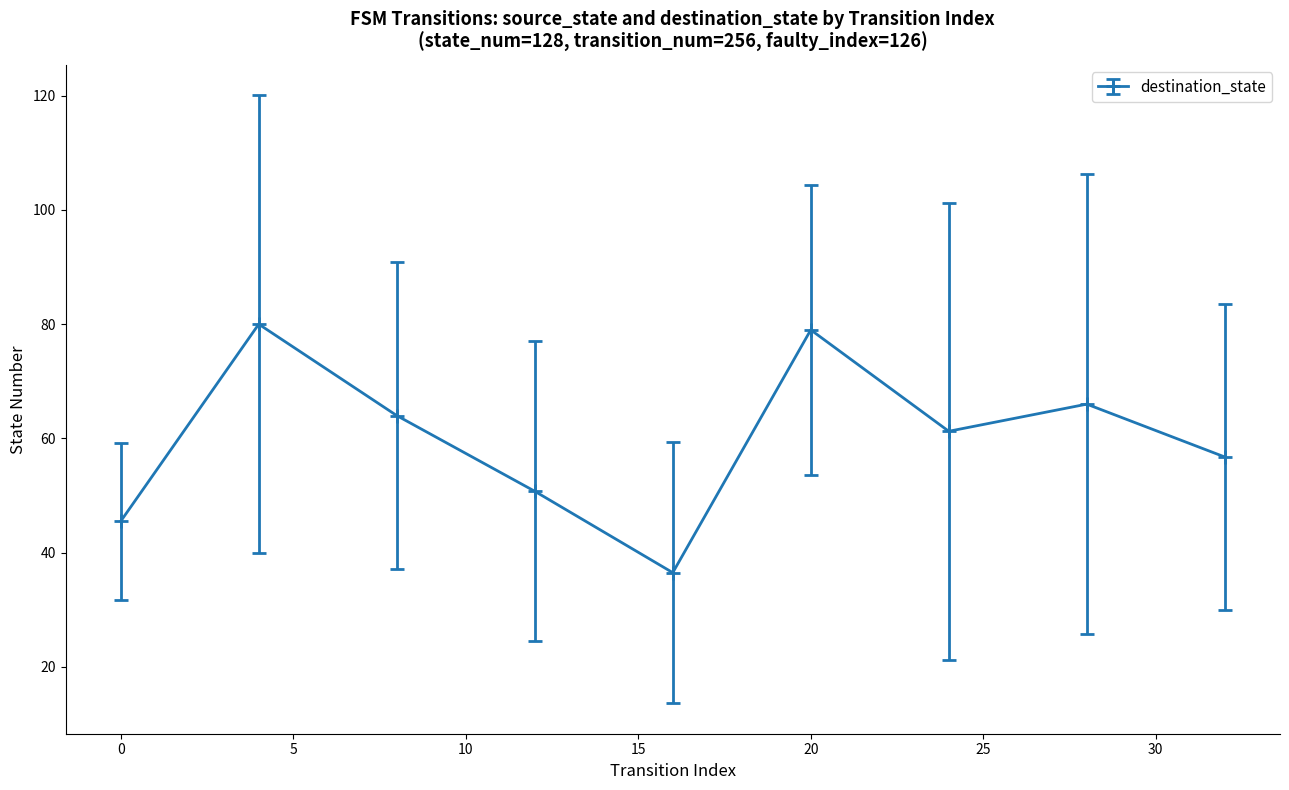

True or false: there are more than 1 points higher than both neighbors.

True